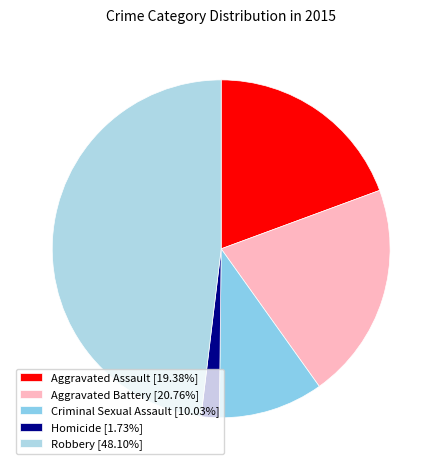

What is the change in value from Homicide to Robbery?

+134